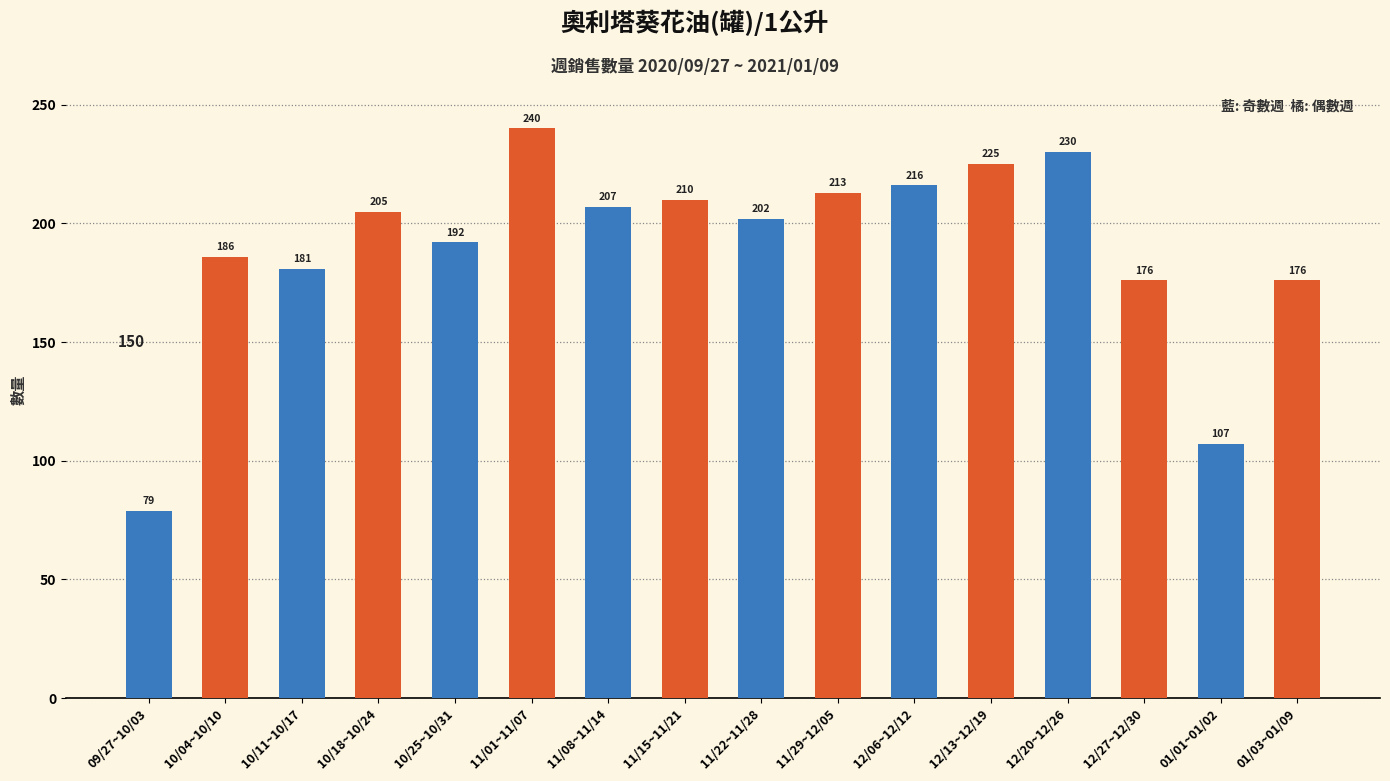

What is the sum of all values?

3045